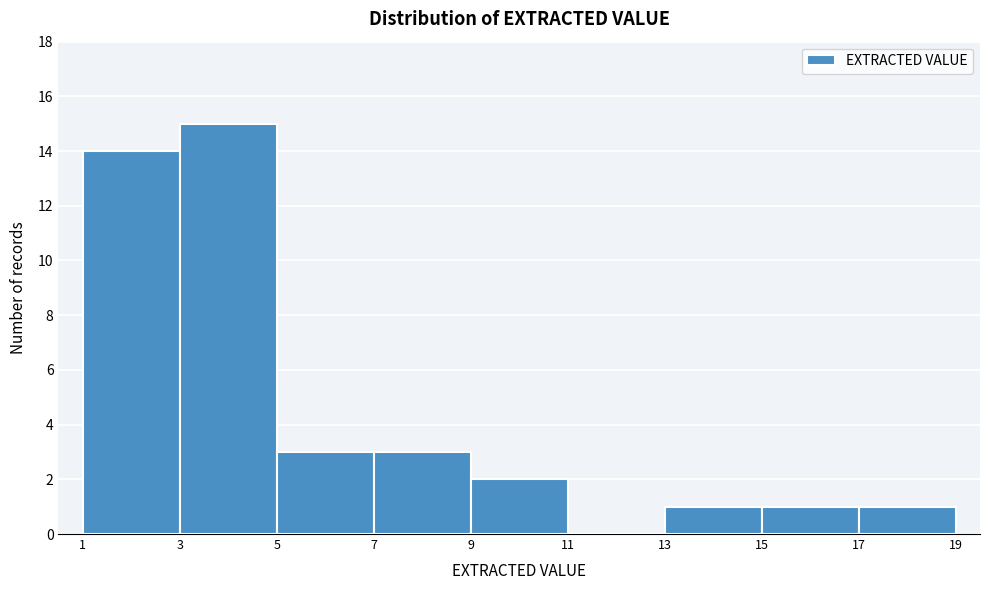

Reading left to right, list every bar in this chart as the range it spans on the x-axis followed by its height. The values are not printed on the chart, so give them approximately, as read against the axis.

1 to 3: 14
3 to 5: 15
5 to 7: 3
7 to 9: 3
9 to 11: 2
11 to 13: 0
13 to 15: 1
15 to 17: 1
17 to 19: 1